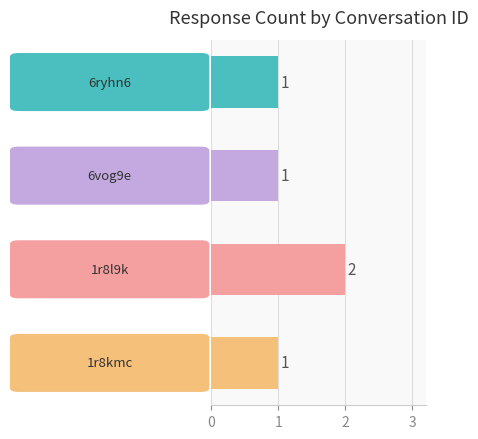

Between 1r8l9k and 6ryhn6, which is larger?

1r8l9k